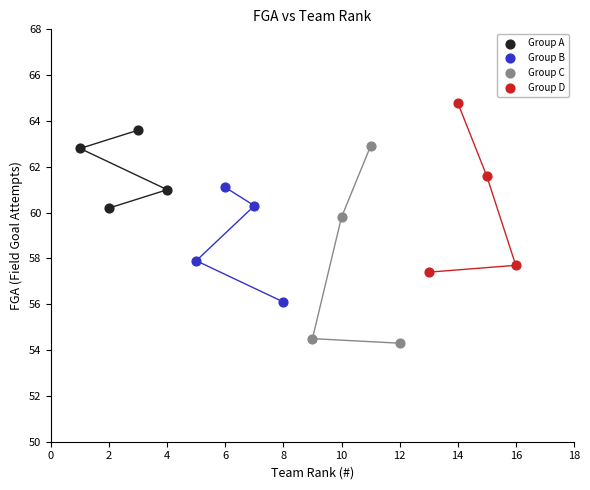

Which series has the widest spread of Y values?

Group C